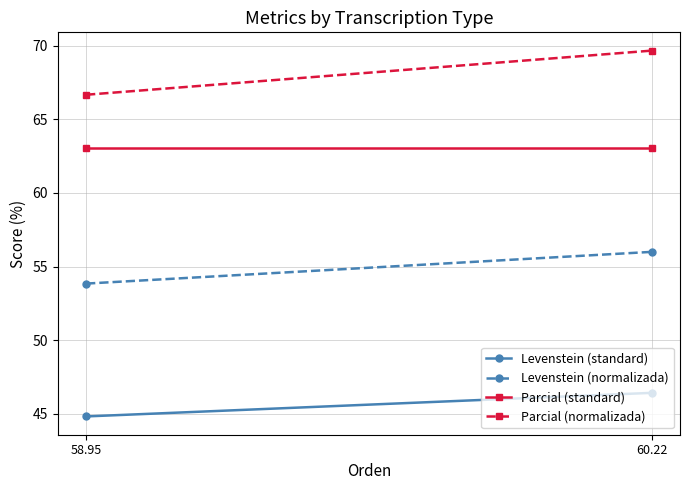

What position from the right is 60.22?

1